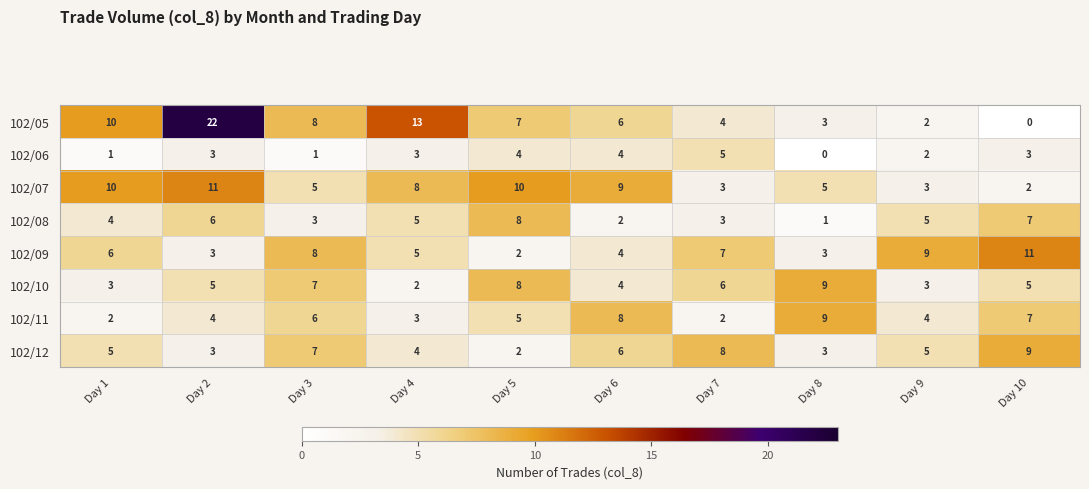

What is the spread (max minus min) of values at Day 1?

9